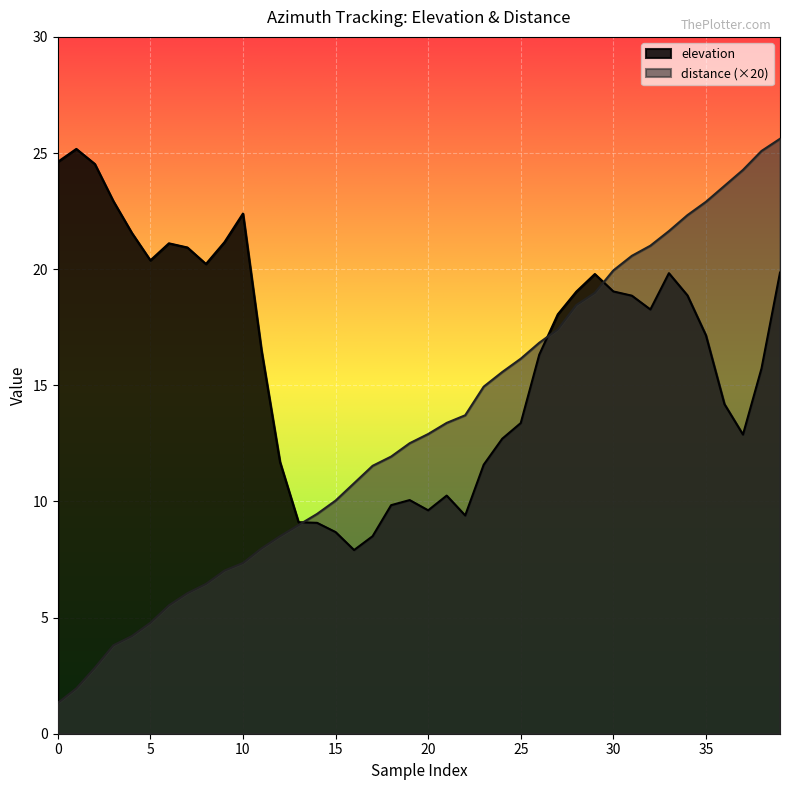

At which label does elevation reach its minimum?

16